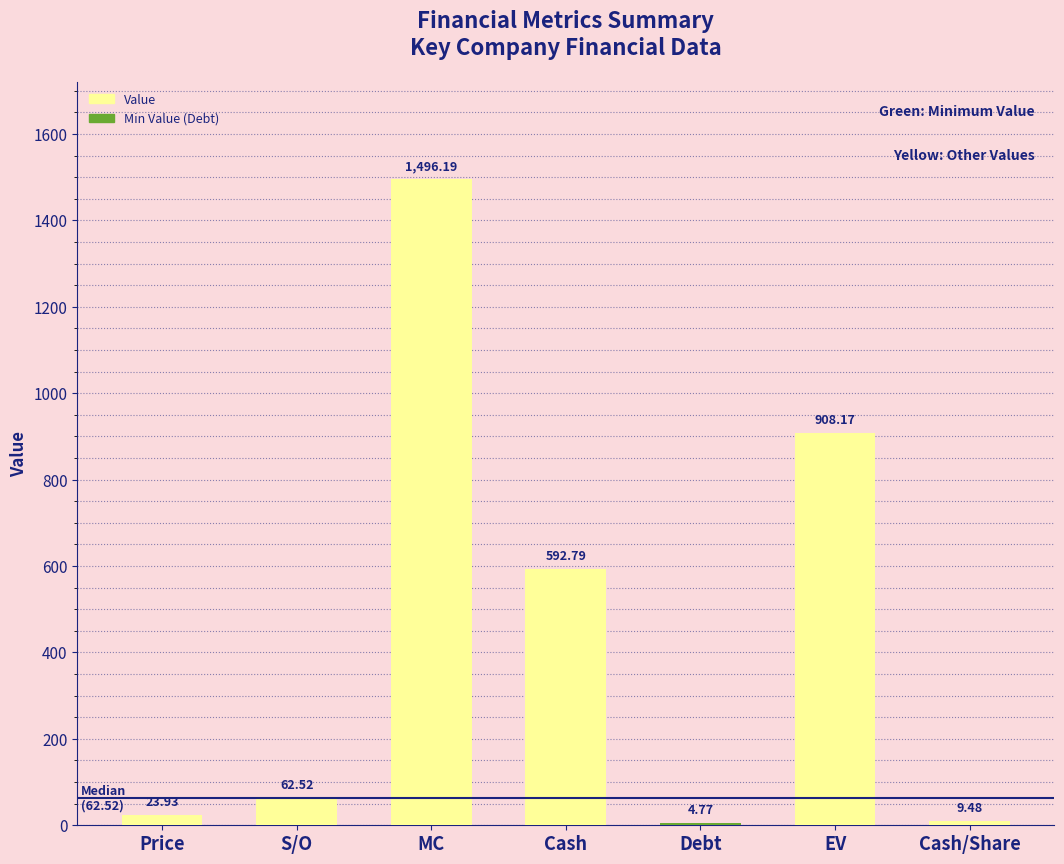

Which has a higher value, Debt or Price?

Price